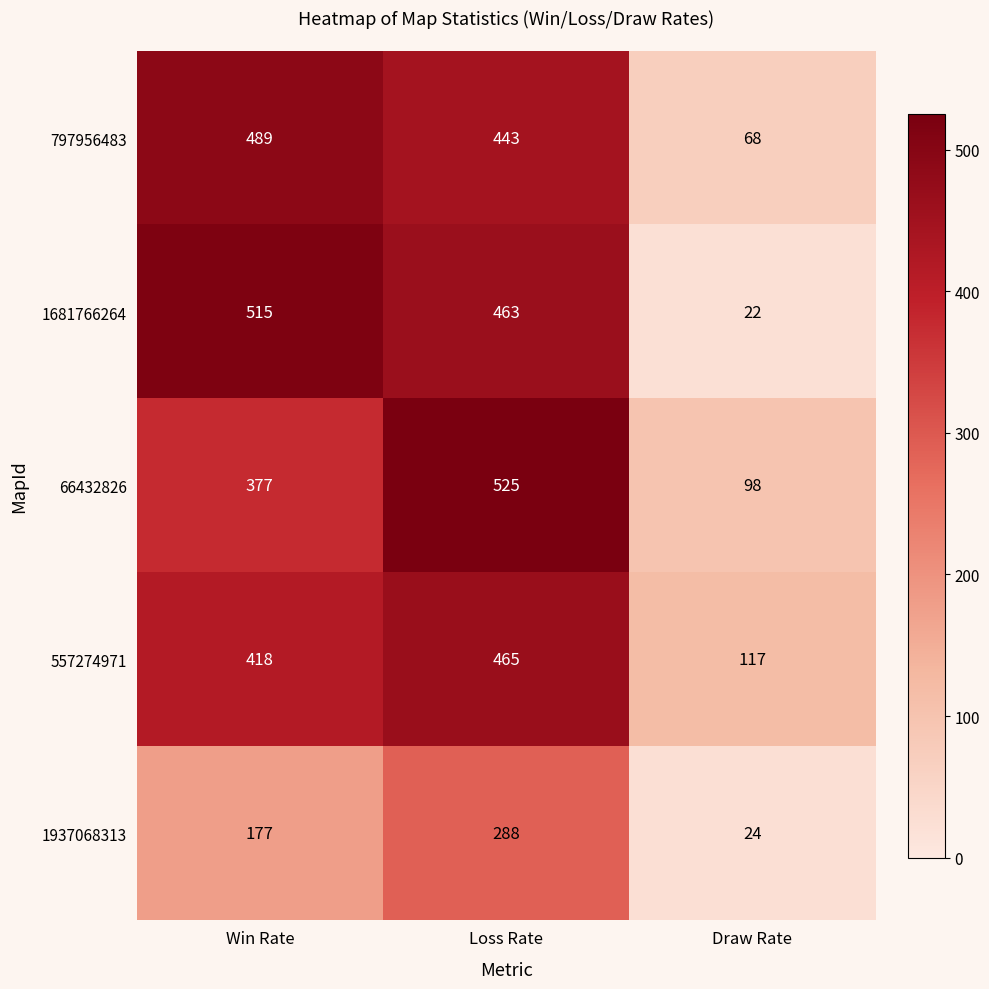

Which series has the largest range (max minus min)?

1681766264